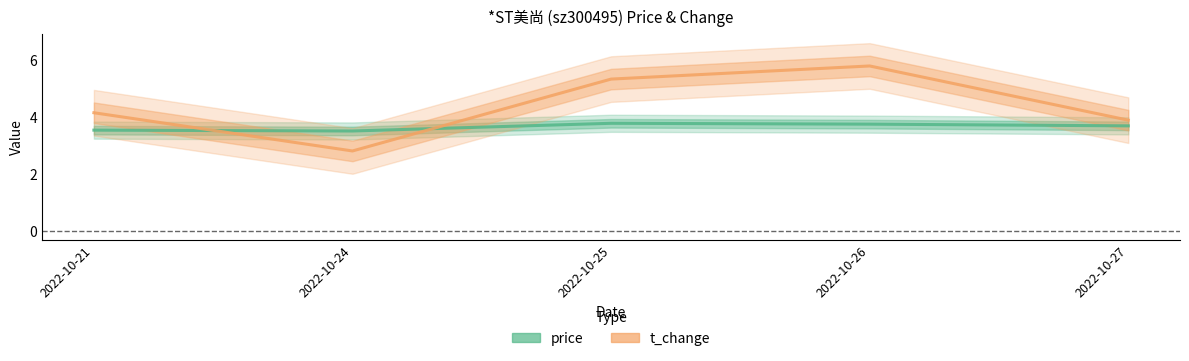

True or false: price has more than 0 interior local peaks.

True